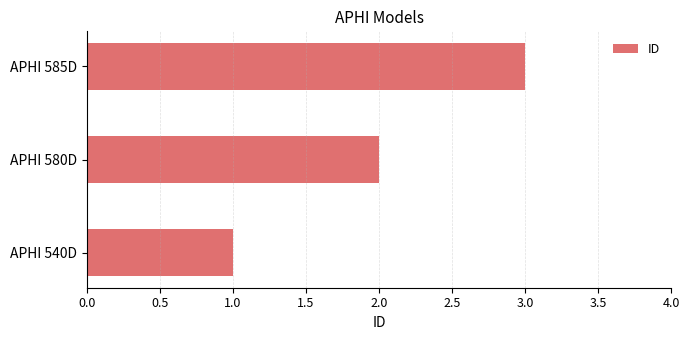

True or false: the data shows 3 at APHI 585D.

True